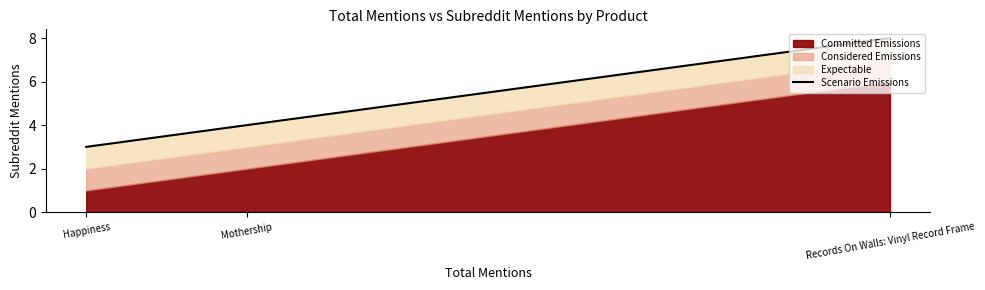

What is the sum of all values?

15